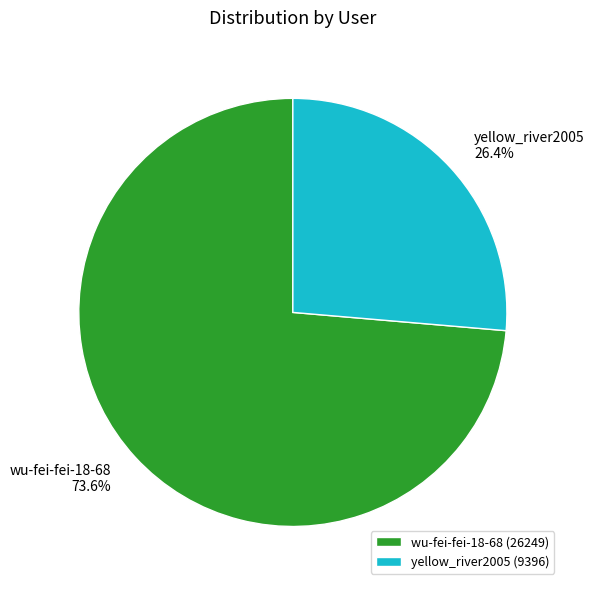

To the nearest percent, what is the average slice percentage?

50%